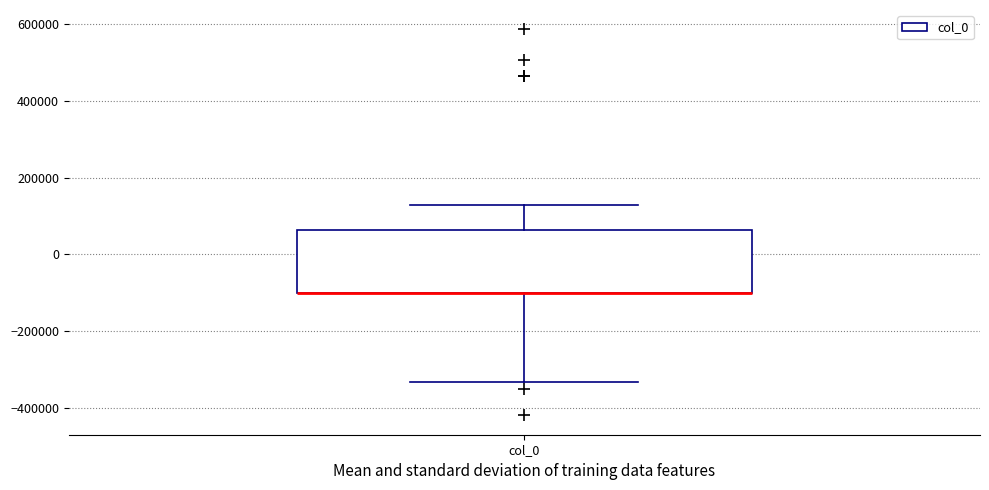

Where is the lower edge of the box for col_0 on the y-axis? The values are not printed on the chart, so give them approximately, as read against the axis.

-100000